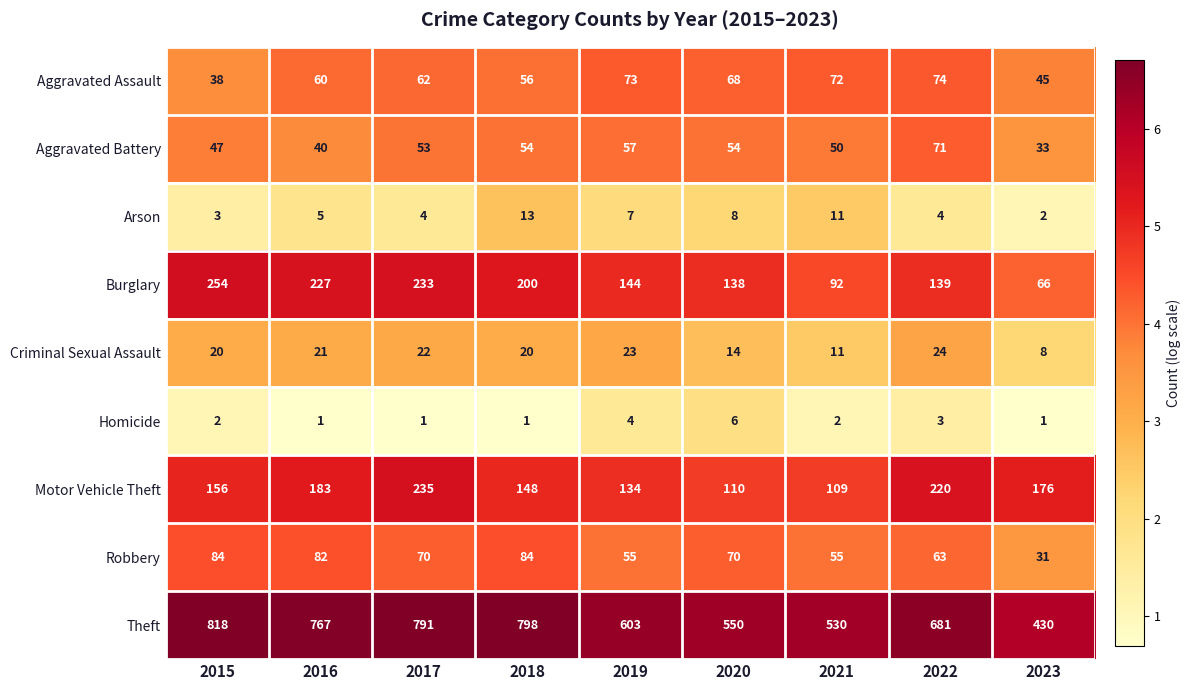

Which series has the largest range (max minus min)?

Theft